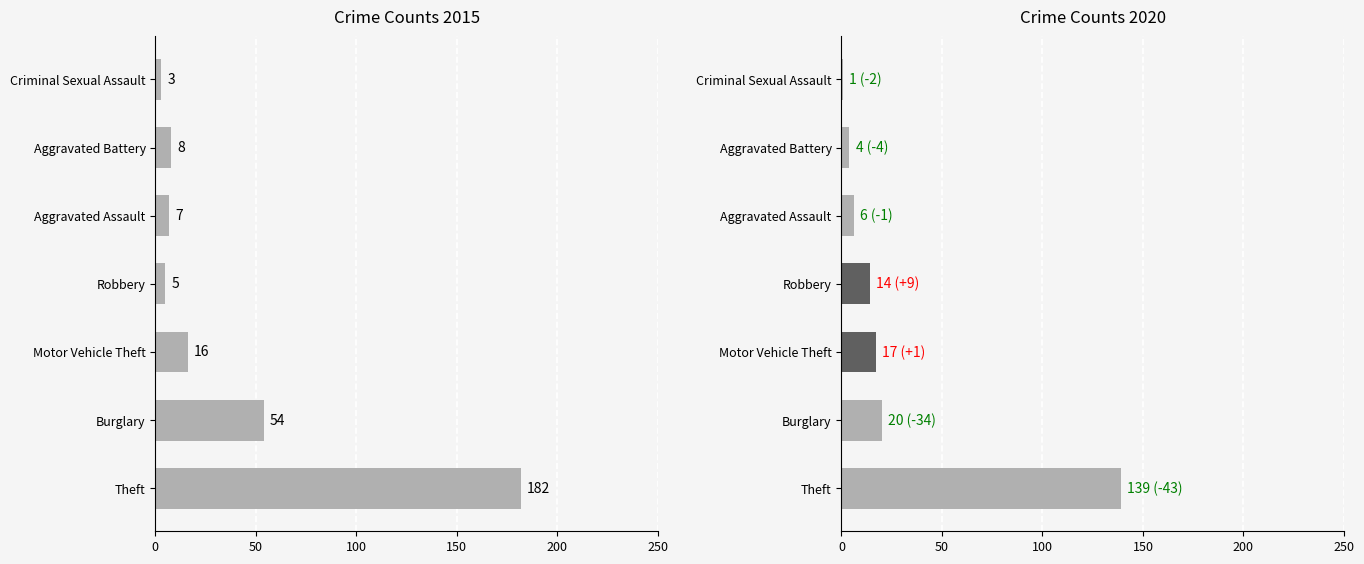

Reading right to left, what are all the values shown in this chart?

2015: 3	8	7	5	16	54	182
2020: 1	4	6	14	17	20	139